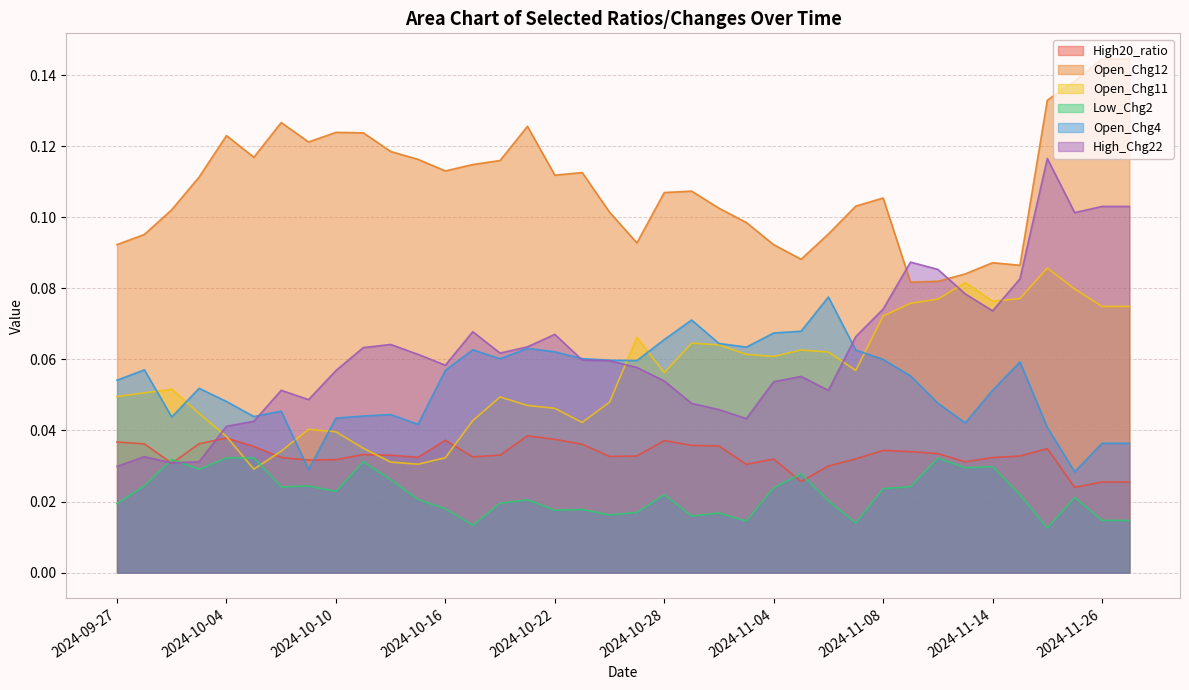

The value of Open_Chg12 at 2024-09-30 is 0.0. True or false?

False